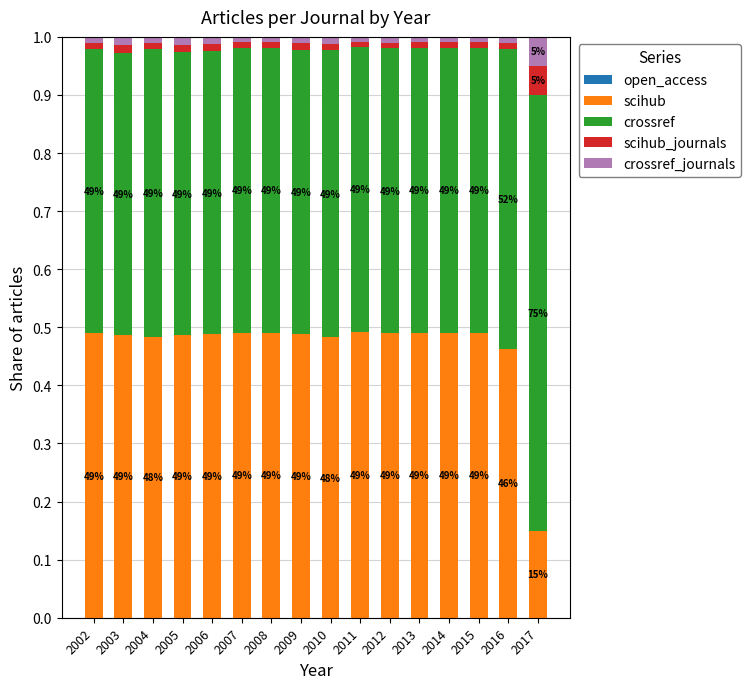

Is it true that scihub_journals equals 0.0 at 2004?

False